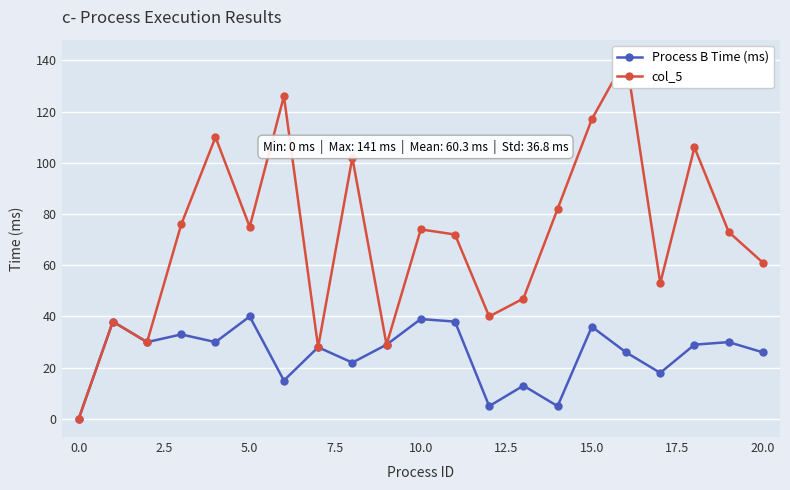

True or false: Process B Time (ms) has more than 0 interior local peaks.

True